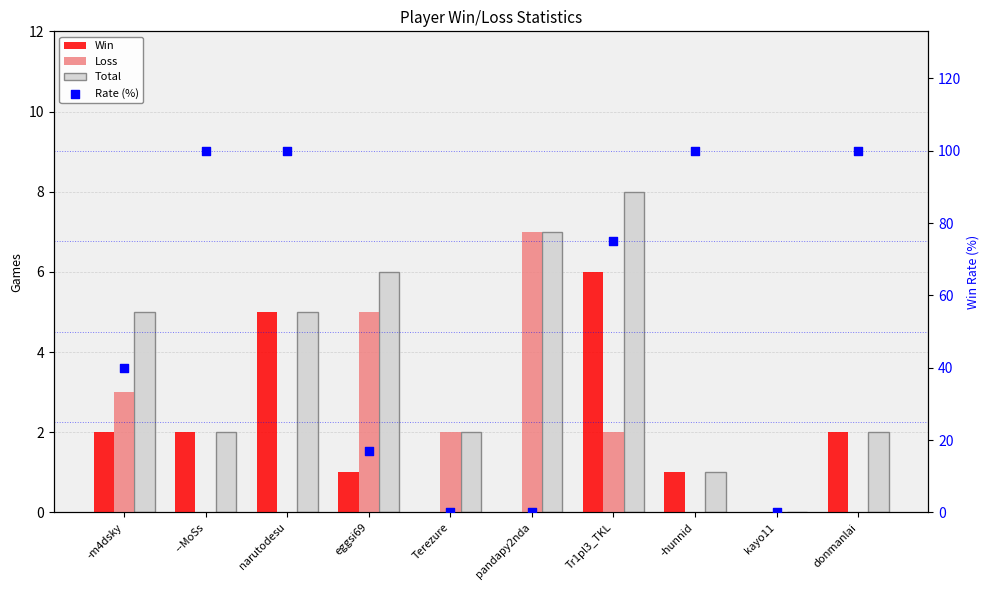

At which category is the sum across all series the highest?

narutodesu